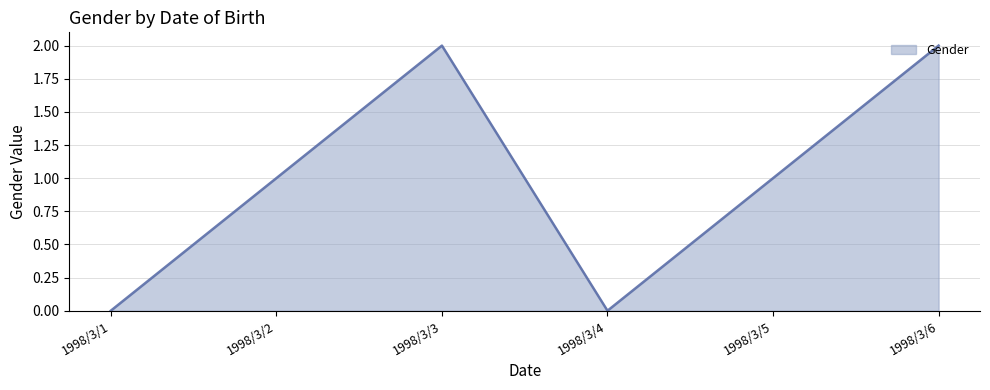

Reading left to right, list all the values displayed in this chart.

0	1	2	0	1	2